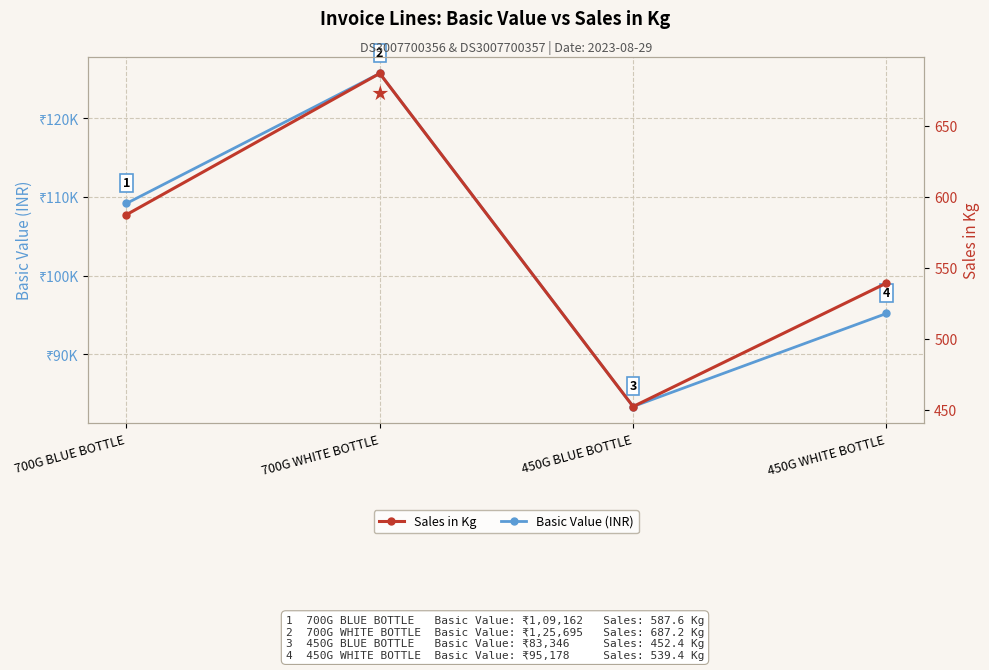

How many categories are shown in the chart?

4